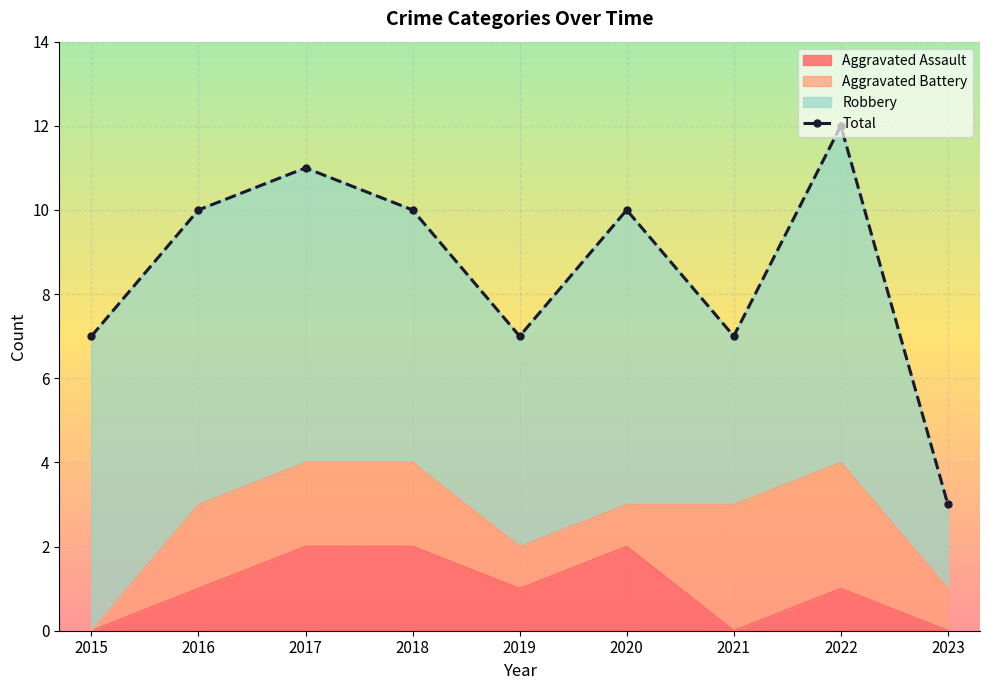

True or false: there are more than 1 points higher than both neighbors.

True